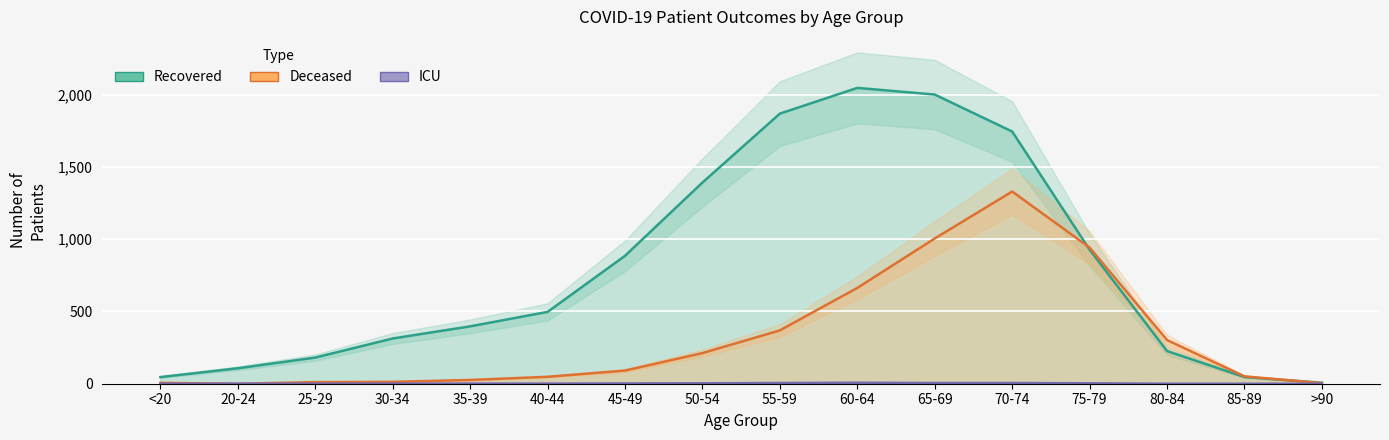

Reading left to right, list all the values displayed in this chart.

Recovered: 46	107	181	313	397	497	885	1392	1869	2047	2001	1745	927	226	46	7
Deceased: 6	0	11	13	26	48	91	212	369	663	1005	1330	942	302	51	4
ICU: 0	0	0	1	1	1	2	3	5	7	5	5	3	0	0	0